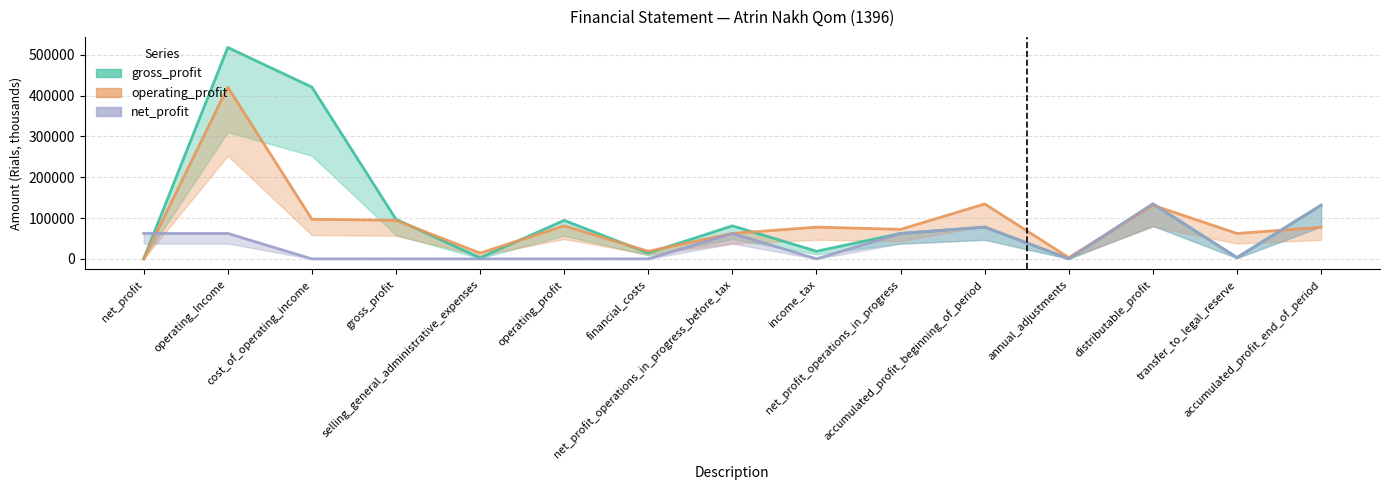

List the series in order of their overall mean, lowest first.

net_profit, operating_profit, gross_profit